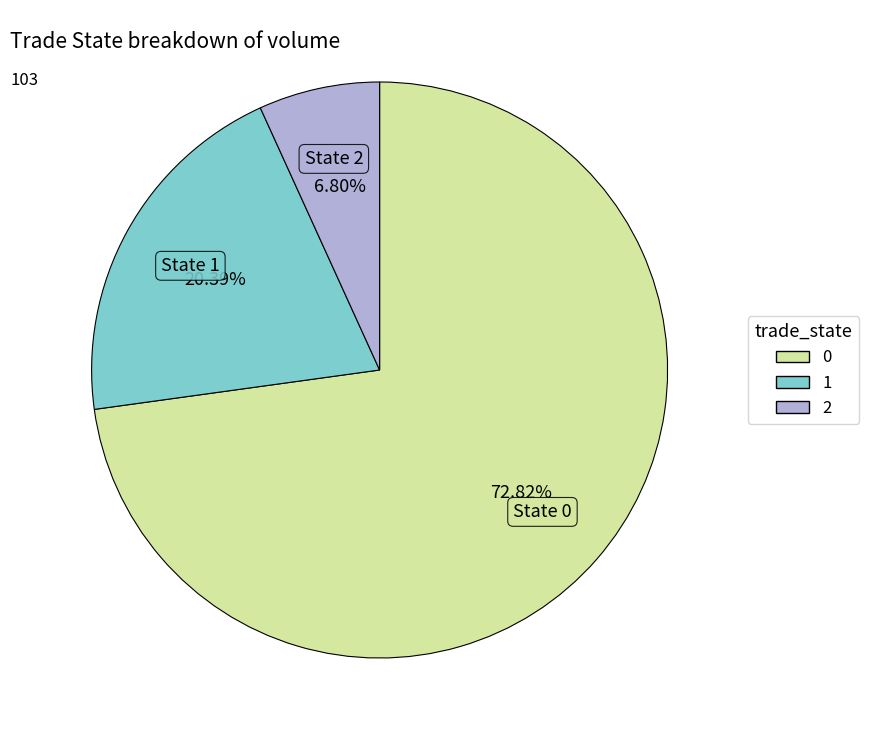

How many slices are in this pie chart?

3